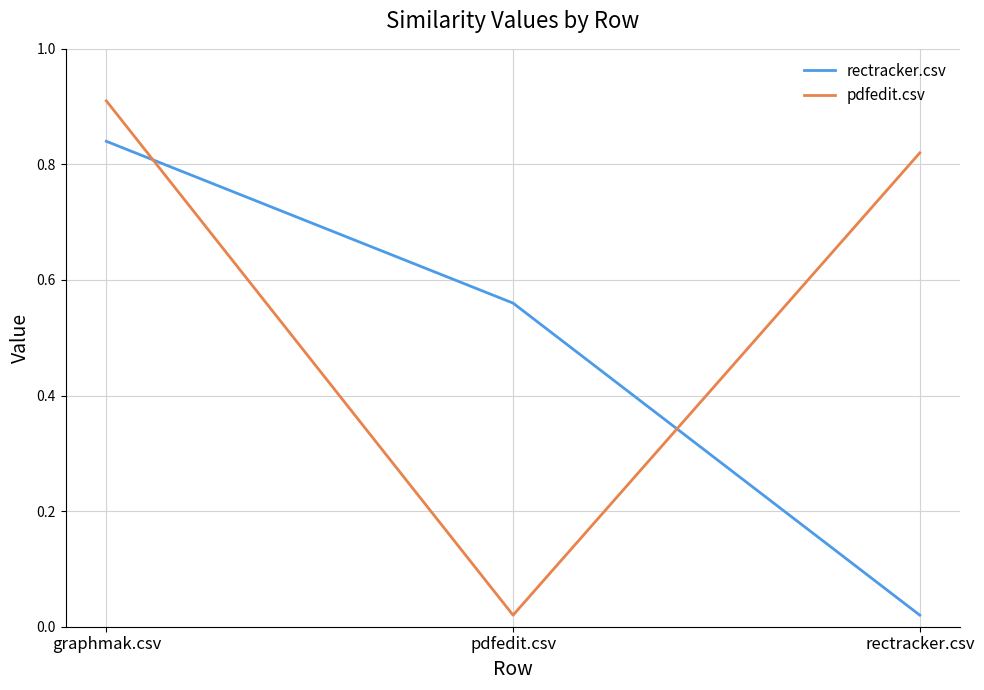

Between graphmak.csv and rectracker.csv, which series saw the biggest shift?

rectracker.csv